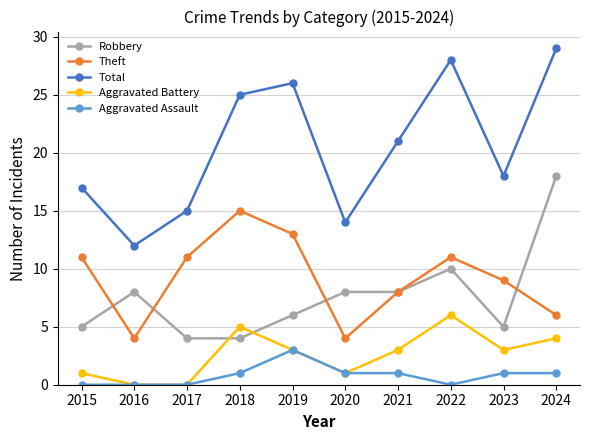

How many lines are shown in the chart?

5